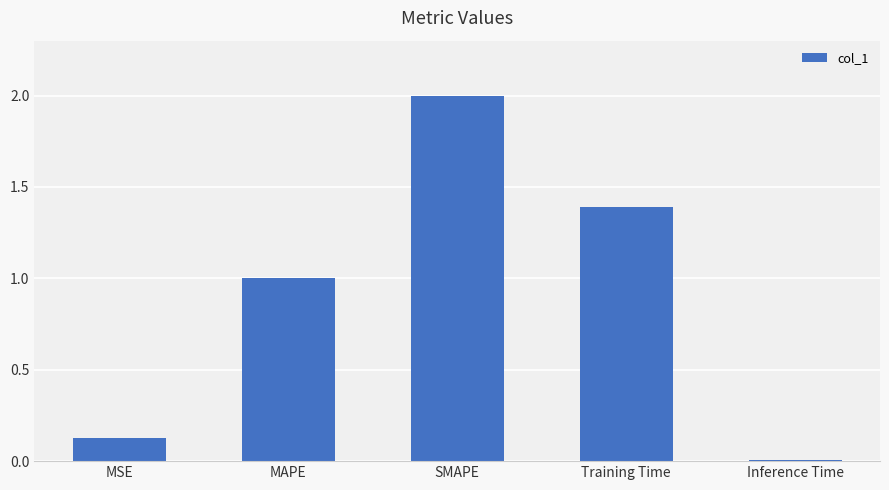

What position from the right is Inference Time?

1